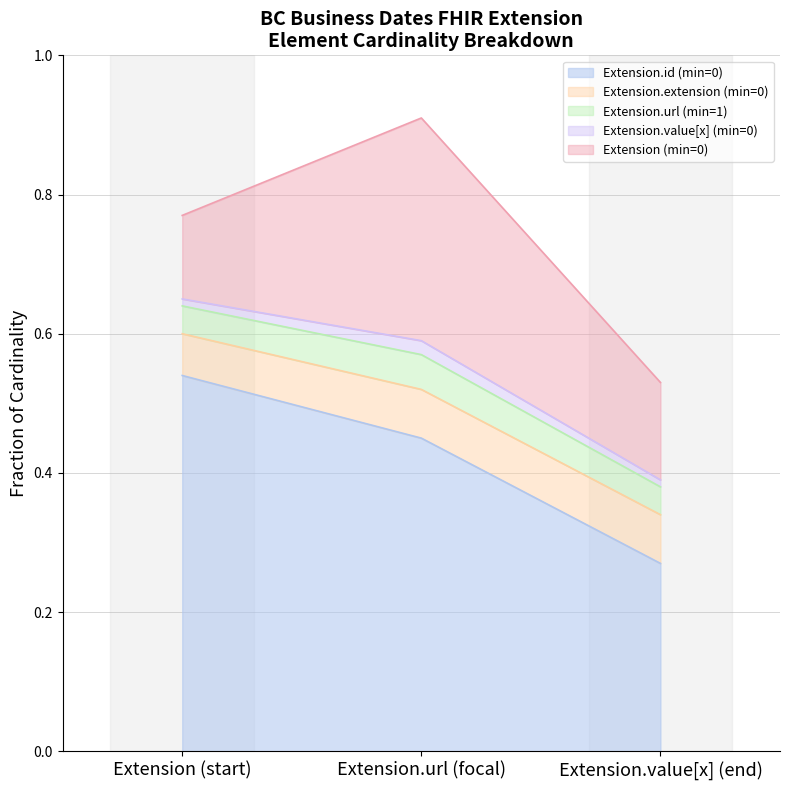

At which label does Extension.id (min=0) reach its minimum?

Extension.value[x] (end)